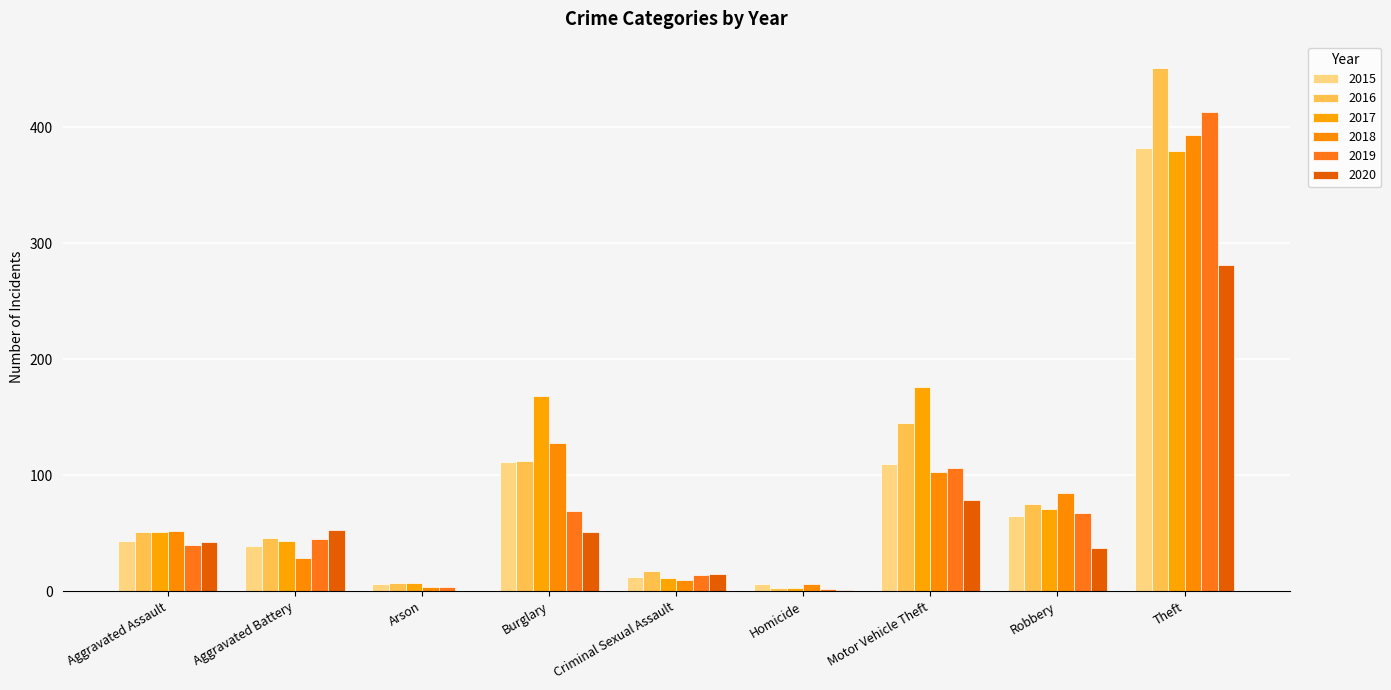

What is the label of the 2nd bar from the right?

Robbery